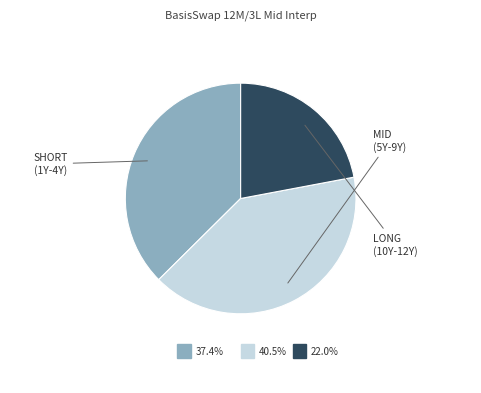

Is there any slice that represents more than half of the pie?

No